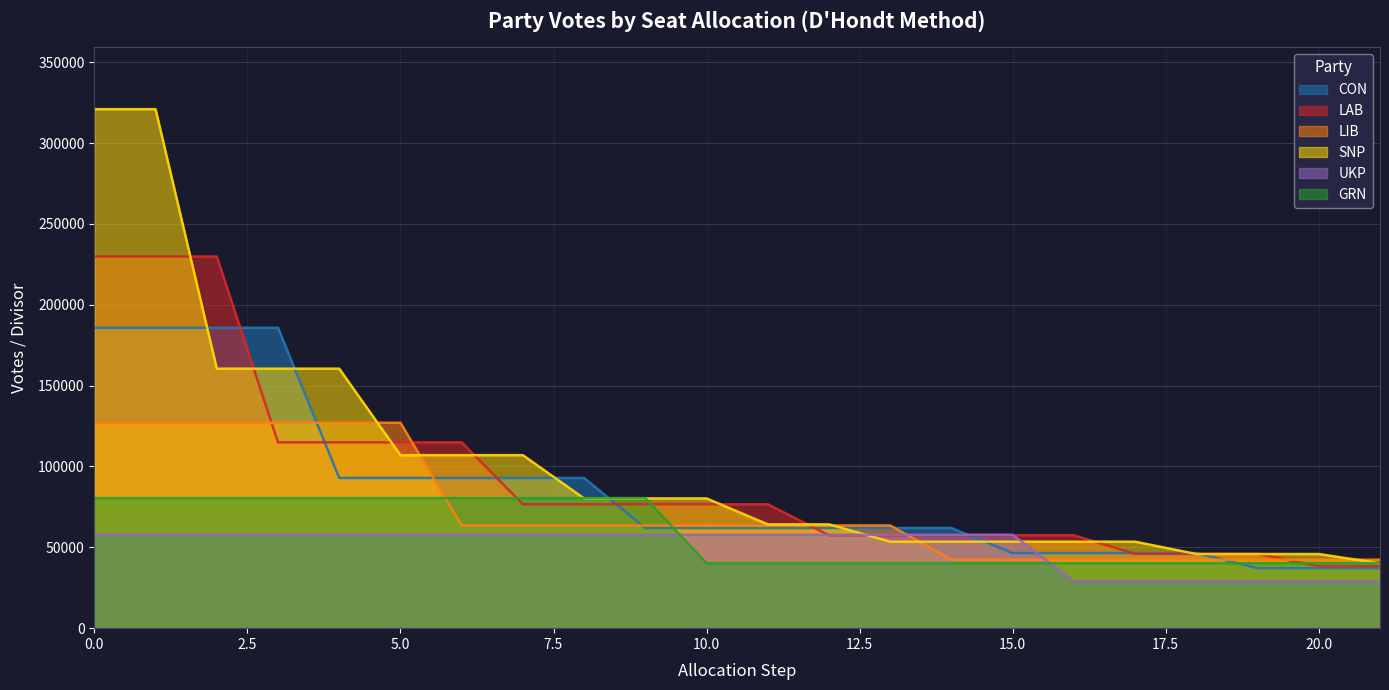

Count the number of data series in this chart.

6